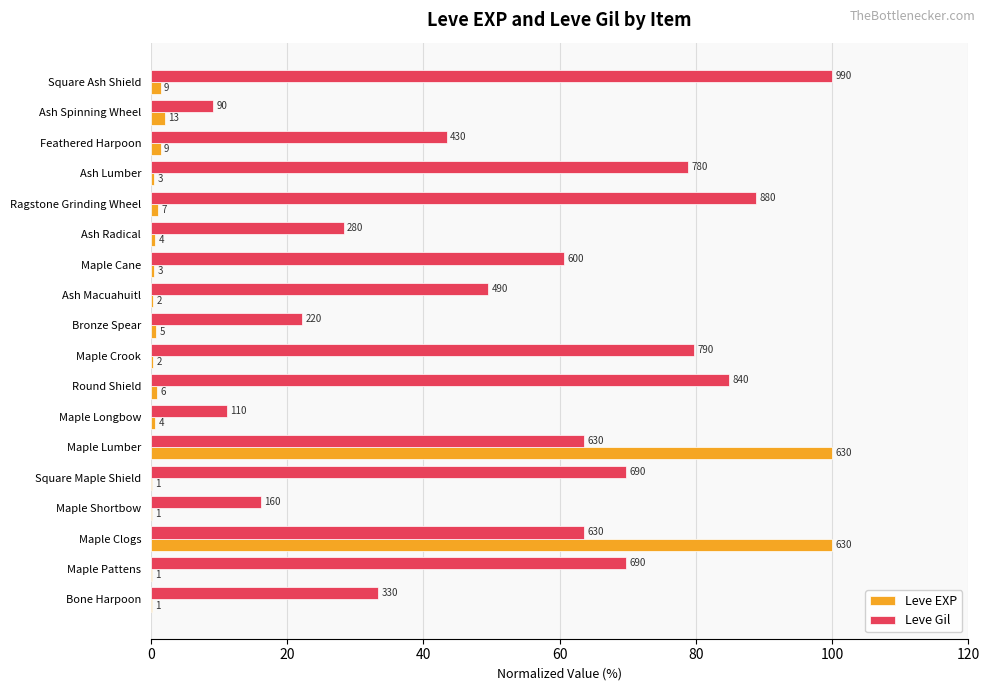

What are all the series names shown in the legend?

Leve EXP, Leve Gil